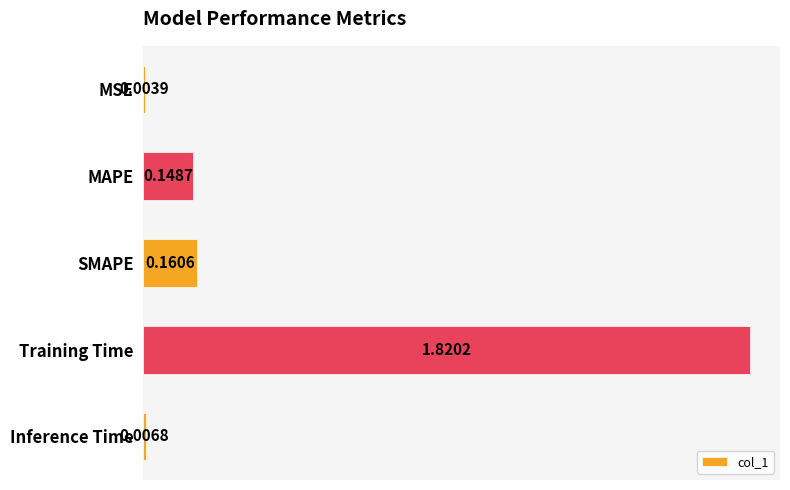

Where is the data nearest to the value 0?

MSE